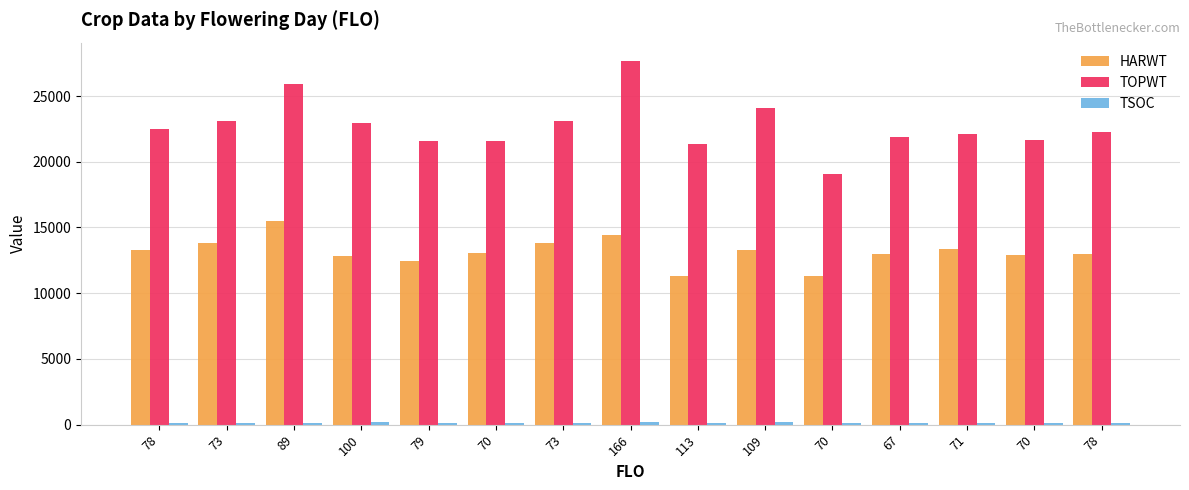

What is the difference between the maximum and second lowest values in the TSOC series?

93